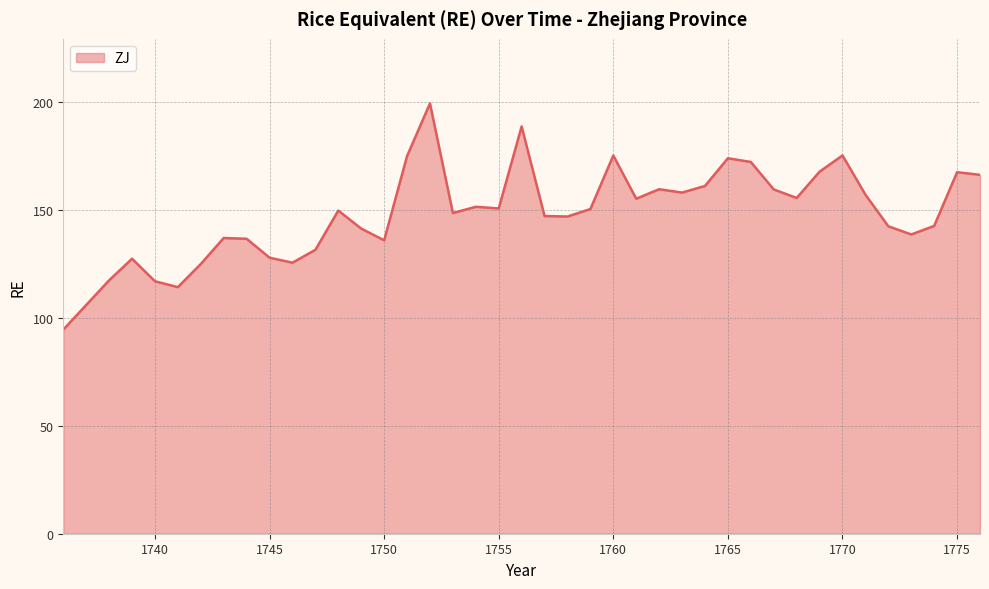

What is the greatest value displayed?

199.2